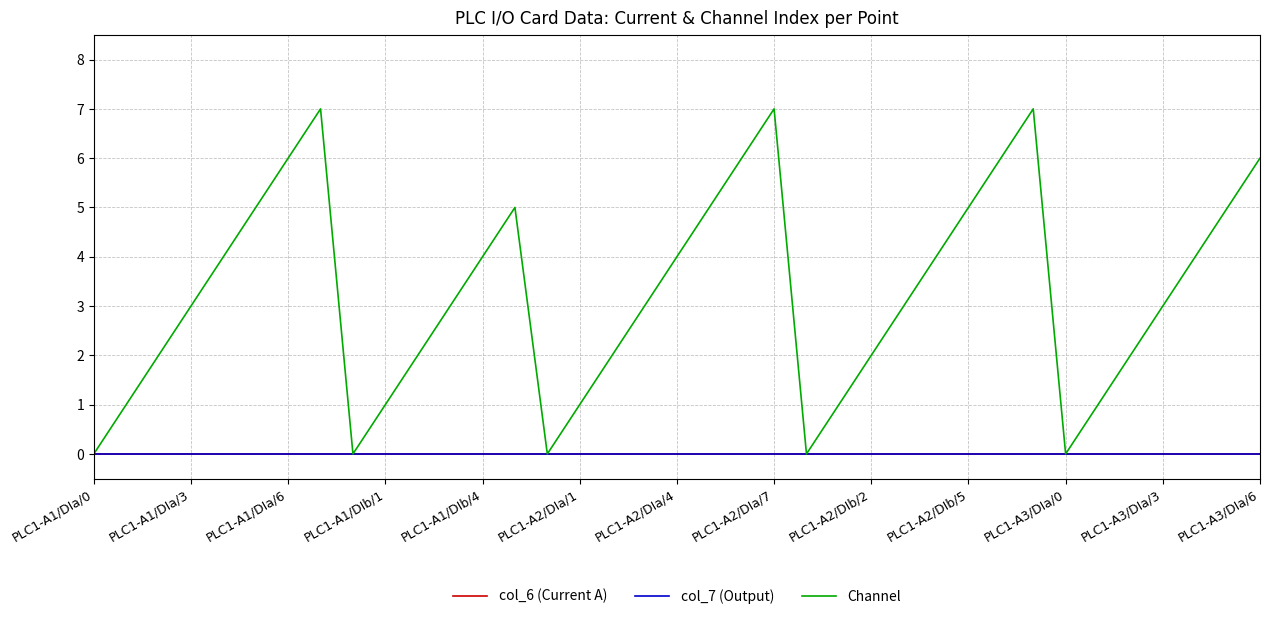

Which series has the widest spread of values?

Channel